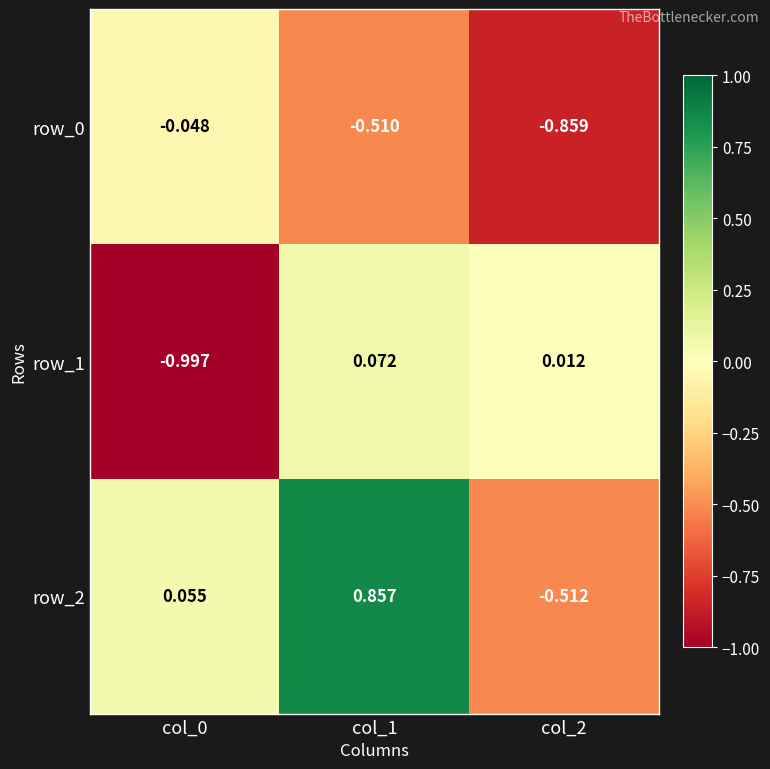

Is the value of row_0 at col_0 greater than the value of row_1 at col_2?

No